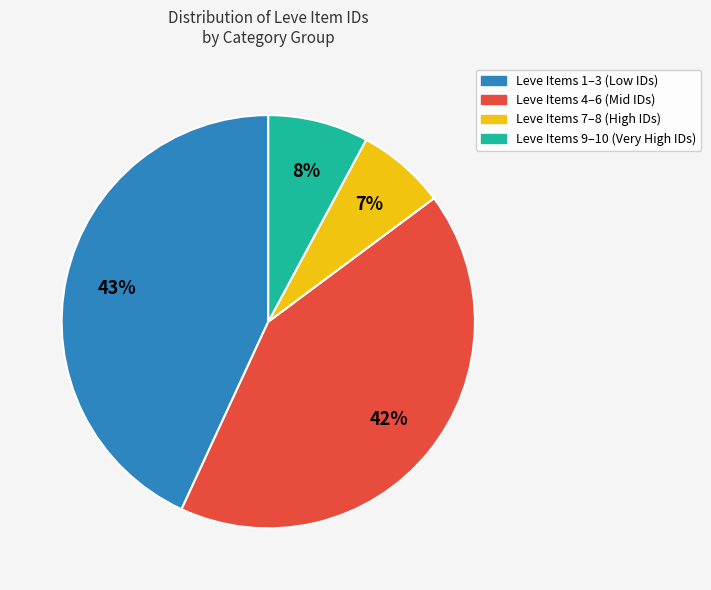

The Leve Items 7–8 (High IDs) slice represents 7% of the pie. True or false?

True